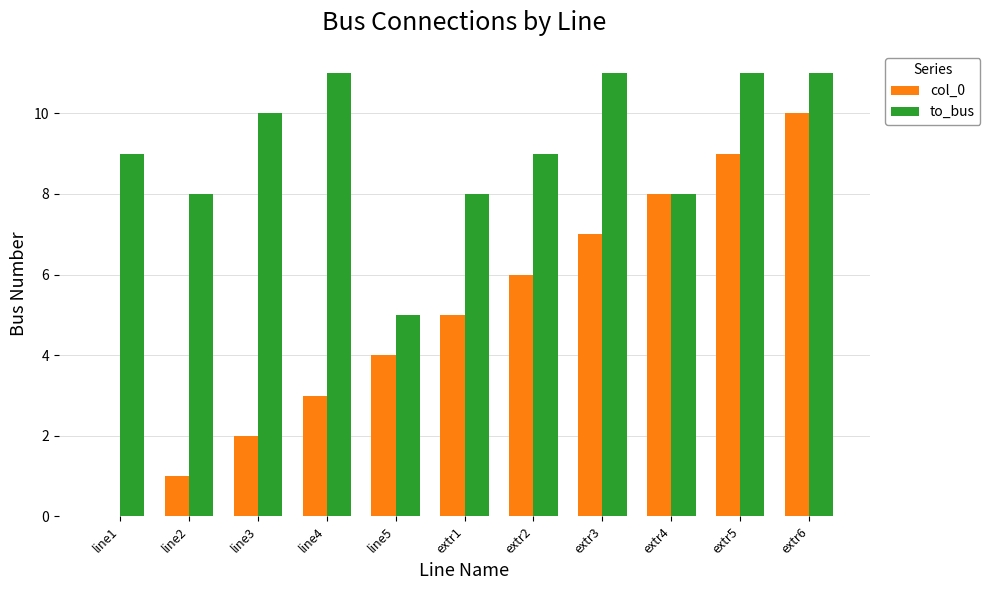

Reading right to left, extract all data points from this chart.

col_0: 10	9	8	7	6	5	4	3	2	1	0
to_bus: 11	11	8	11	9	8	5	11	10	8	9